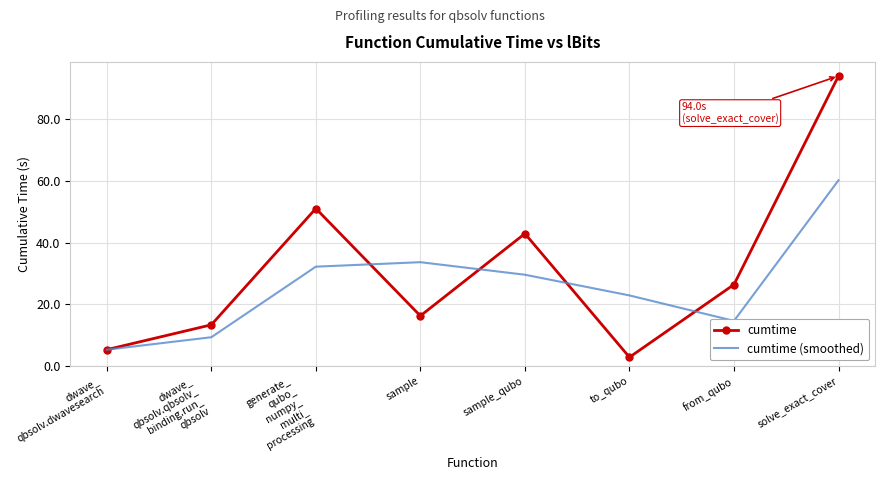

Which series changed the most between sample_qubo and from_qubo?

cumtime